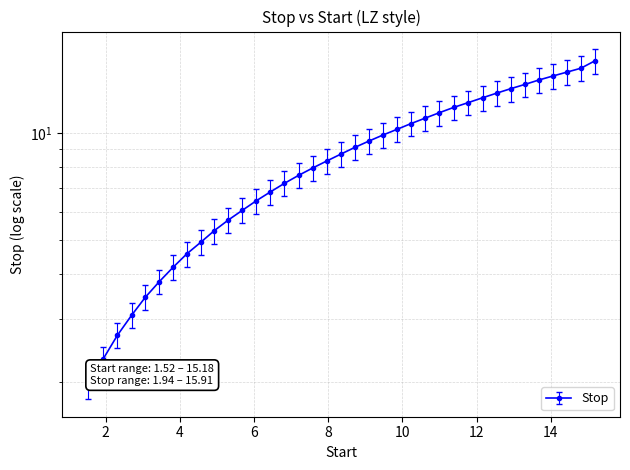

The value at 5.31 is 3.5. True or false?

False